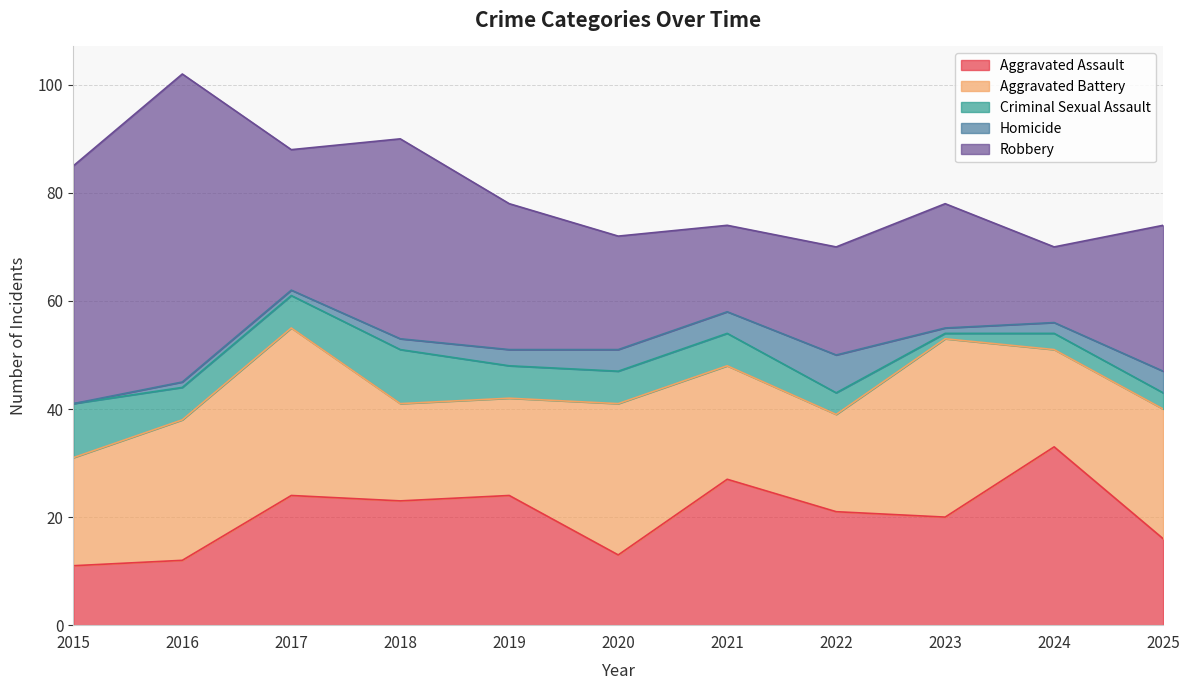

Reading left to right, list all the values displayed in this chart.

Aggravated Assault: 2015=11	2016=12	2017=24	2018=23	2019=24	2020=13	2021=27	2022=21	2023=20	2024=33	2025=16
Aggravated Battery: 2015=20	2016=26	2017=31	2018=18	2019=18	2020=28	2021=21	2022=18	2023=33	2024=18	2025=24
Criminal Sexual Assault: 2015=10	2016=6	2017=6	2018=10	2019=6	2020=6	2021=6	2022=4	2023=1	2024=3	2025=3
Homicide: 2015=0	2016=1	2017=1	2018=2	2019=3	2020=4	2021=4	2022=7	2023=1	2024=2	2025=4
Robbery: 2015=44	2016=57	2017=26	2018=37	2019=27	2020=21	2021=16	2022=20	2023=23	2024=14	2025=27